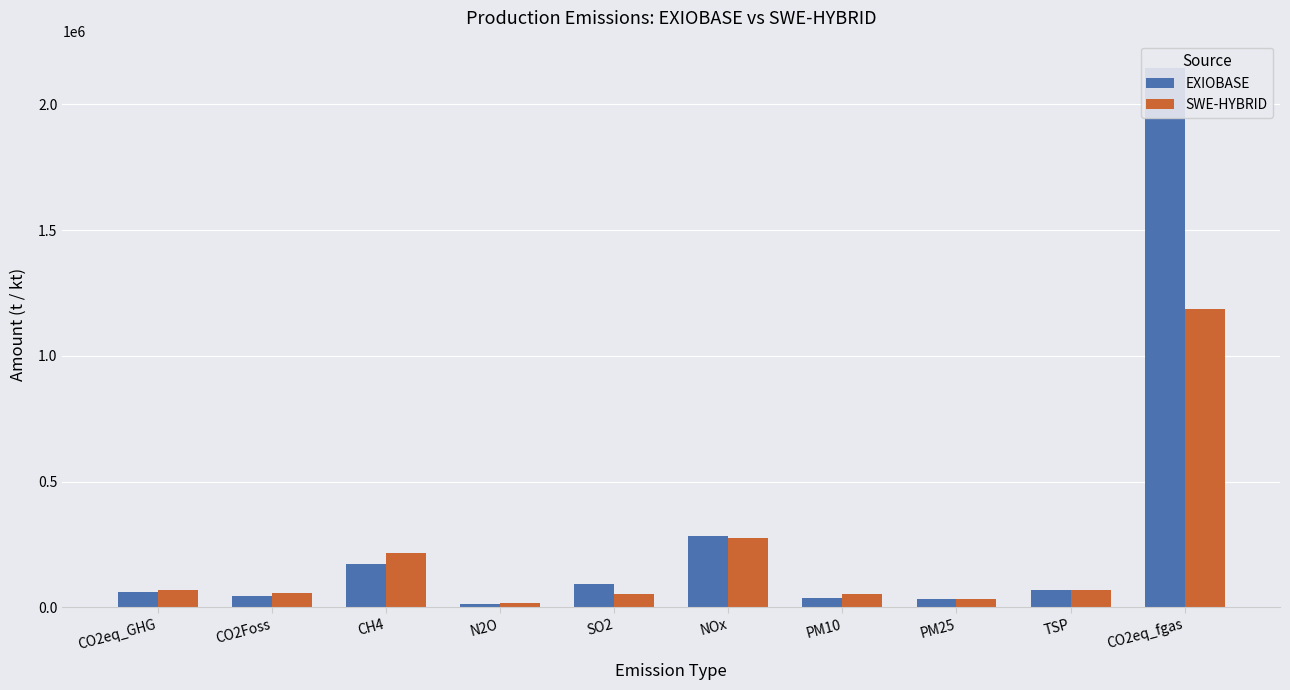

What is the difference between the maximum and minimum values in the EXIOBASE series?

2133874.8